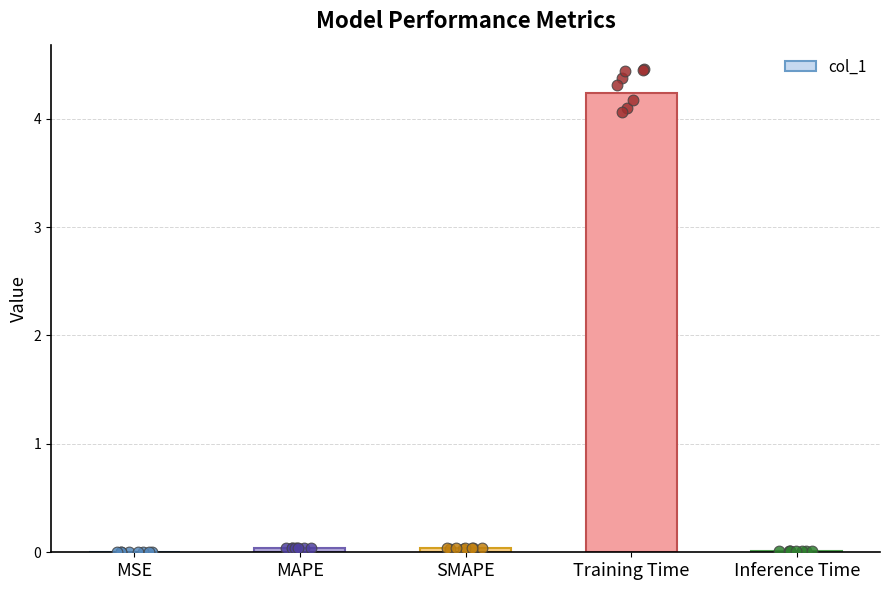

What is the change in value from SMAPE to Training Time?

+4.2